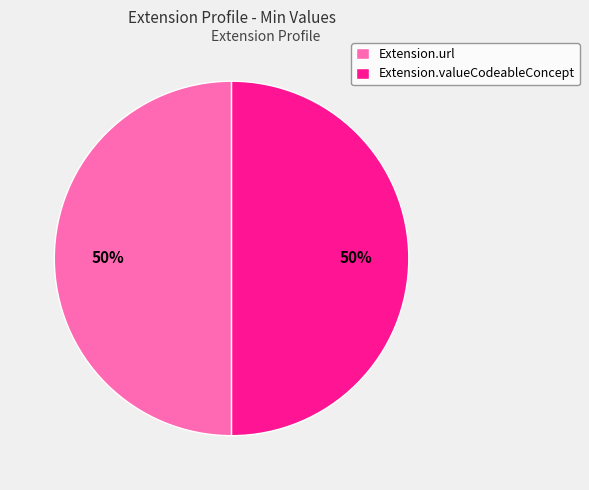

Is it true that Extension.valueCodeableConcept is 50% of the pie?

True